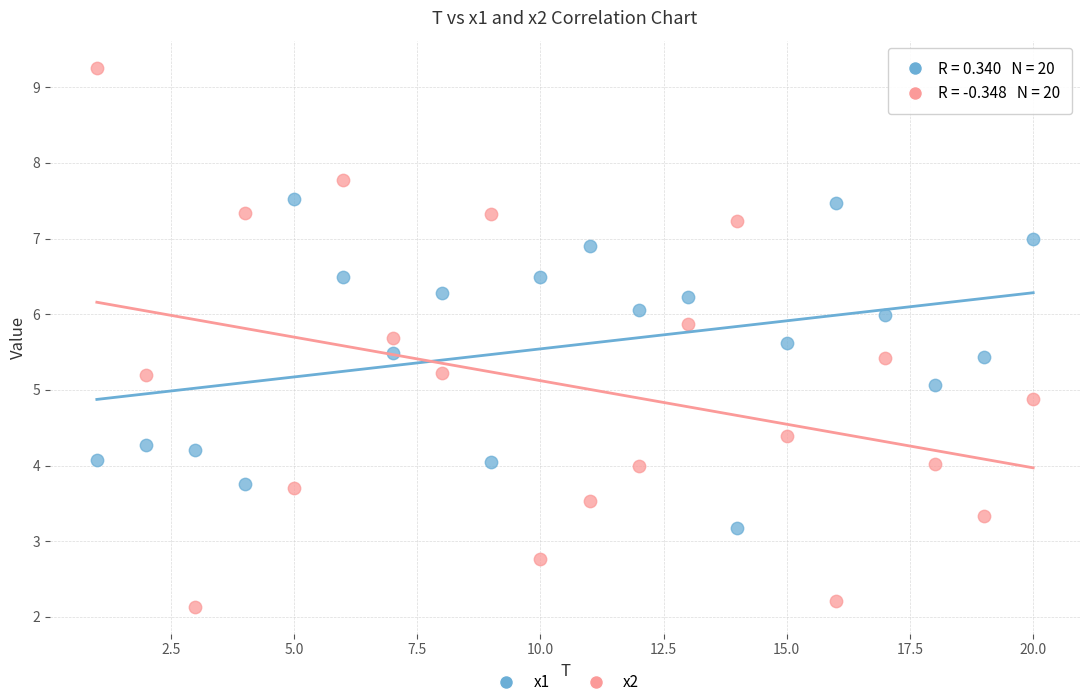

Across all data points, what is the range of X values (max minus min)?

19.0